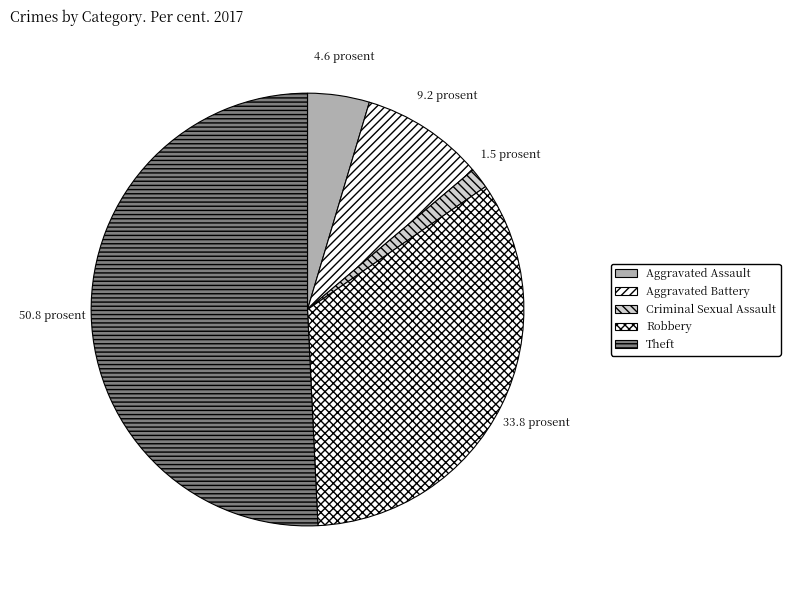

What percentage is the Aggravated Battery slice, to the nearest percent?

9%